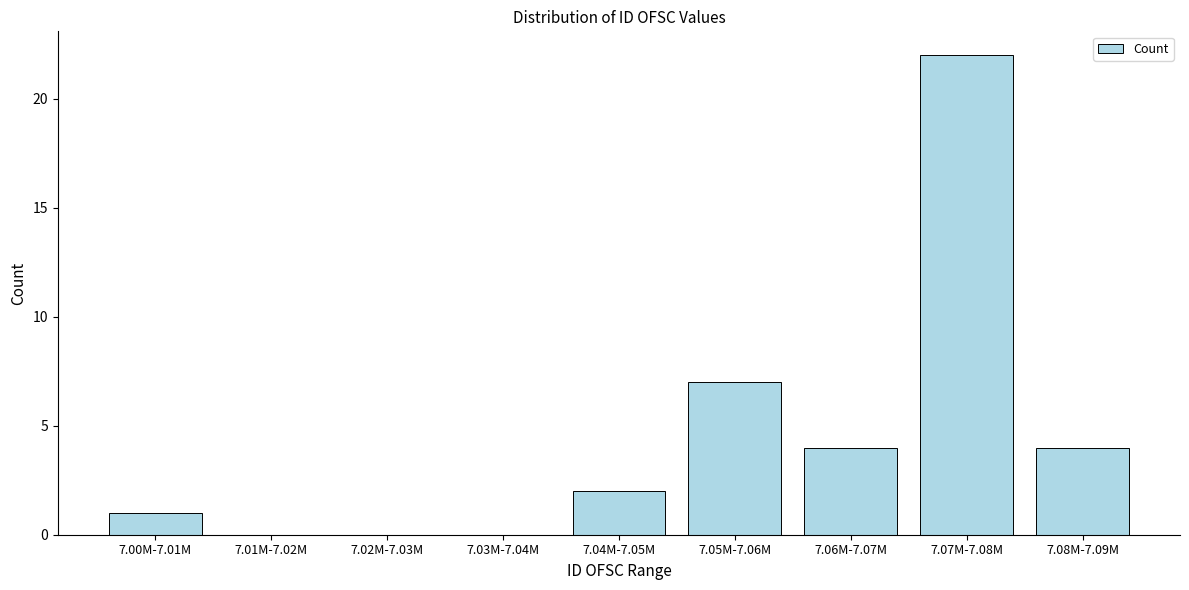

Reading left to right, extract all data points from this chart.

7.00M-7.01M=1	7.01M-7.02M=0	7.02M-7.03M=0	7.03M-7.04M=0	7.04M-7.05M=2	7.05M-7.06M=7	7.06M-7.07M=4	7.07M-7.08M=22	7.08M-7.09M=4